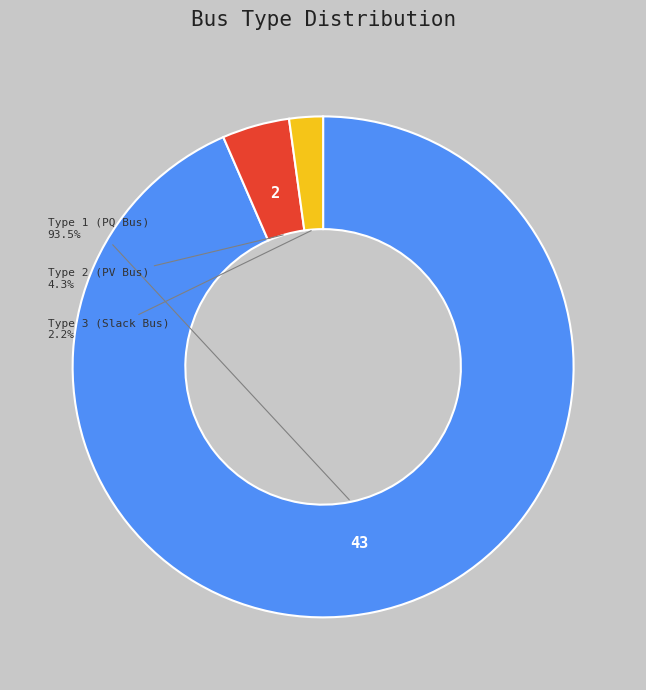

Which has a higher value, Type 3 (Slack Bus) or Type 2 (PV Bus)?

Type 2 (PV Bus)